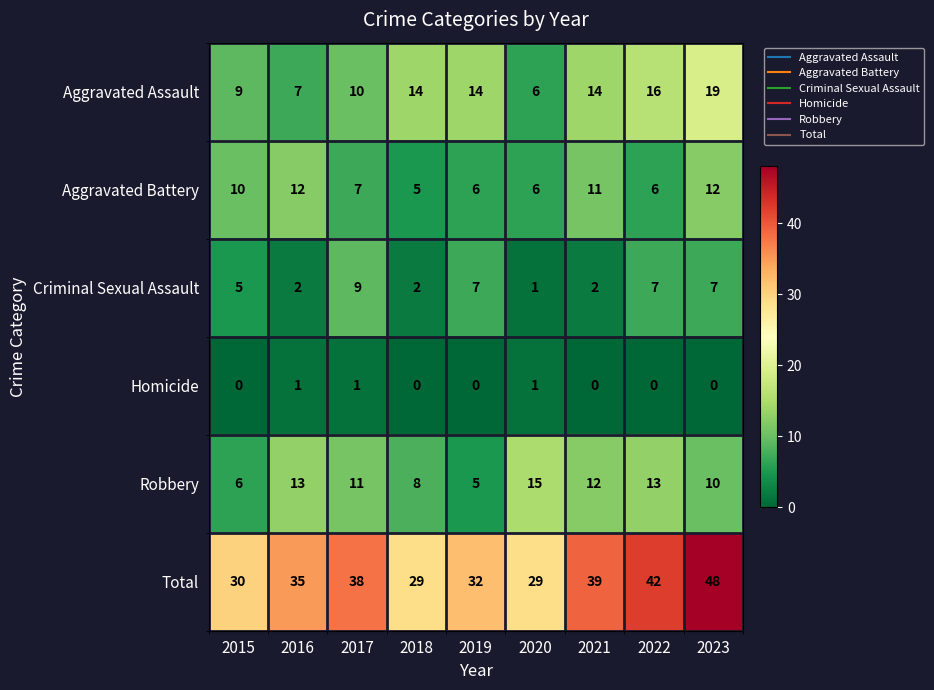

How many Homicide values are between 0 and 1?

9